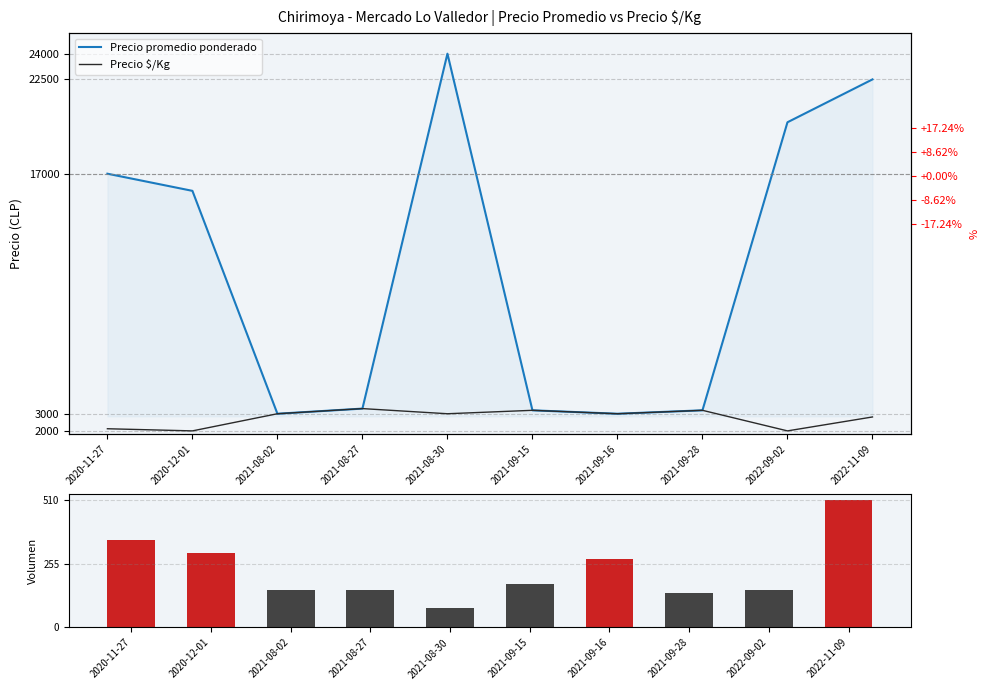

Reading left to right, extract all data points from this chart.

Precio promedio ponderado: 2020-11-27=17000	2020-12-01=16000	2021-08-02=3000	2021-08-27=3300	2021-08-30=24000	2021-09-15=3200	2021-09-16=3000	2021-09-28=3200	2022-09-02=20000	2022-11-09=22500
Precio $/Kg: 2020-11-27=2125	2020-12-01=2000	2021-08-02=3000	2021-08-27=3300	2021-08-30=3000	2021-09-15=3200	2021-09-16=3000	2021-09-28=3200	2022-09-02=2000	2022-11-09=2812
Volumen: 2020-11-27=350	2020-12-01=300	2021-08-02=150	2021-08-27=150	2021-08-30=80	2021-09-15=175	2021-09-16=275	2021-09-28=140	2022-09-02=150	2022-11-09=510